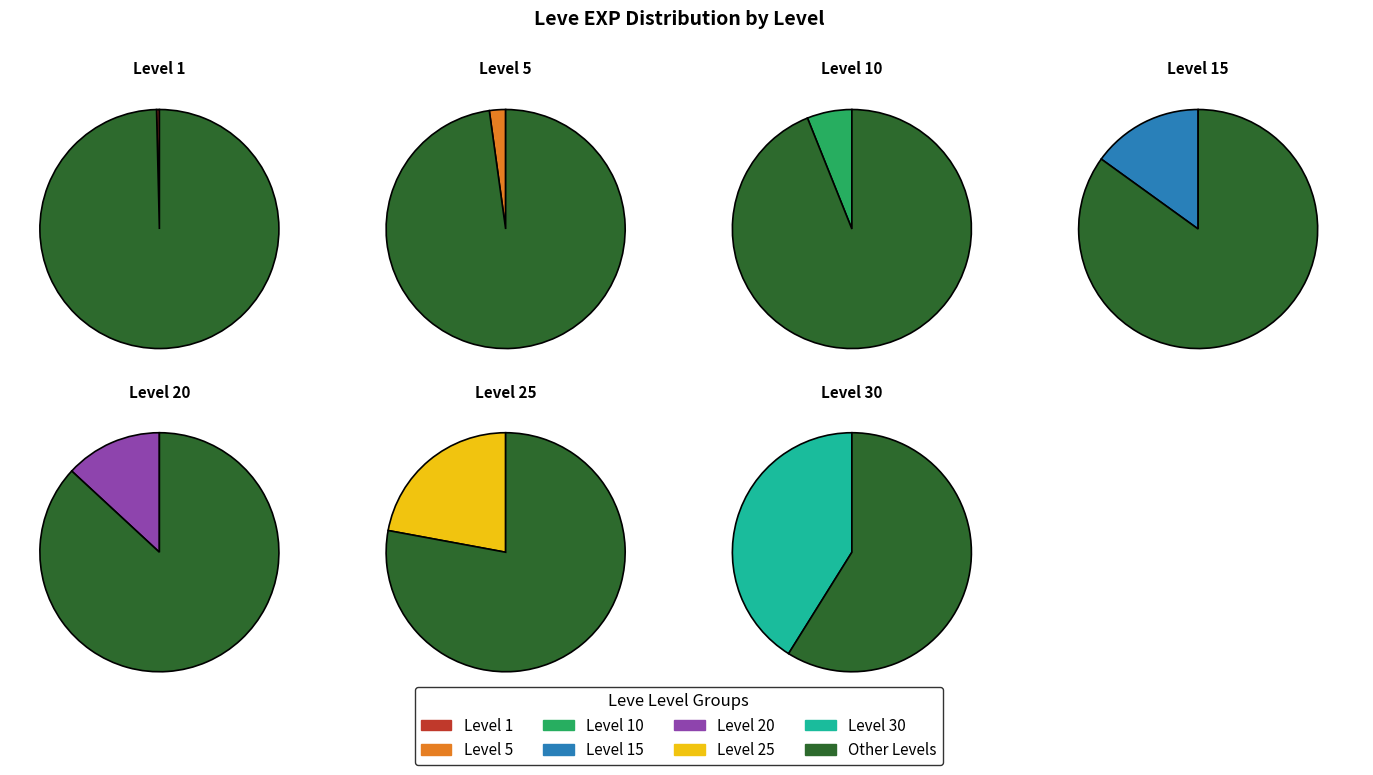

To the nearest percent, what is the average slice percentage?

14%